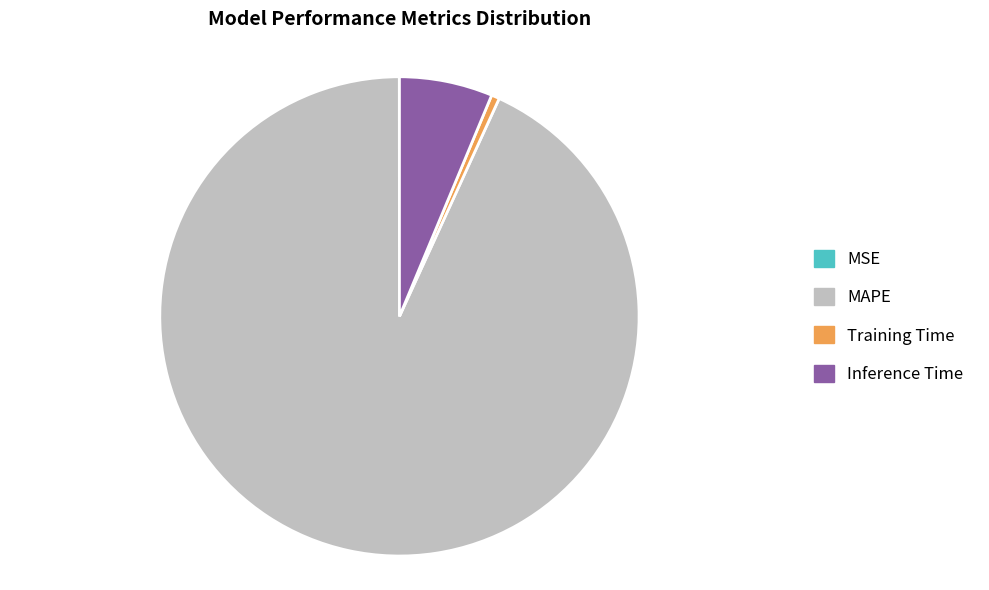

Does any single category account for the majority?

Yes